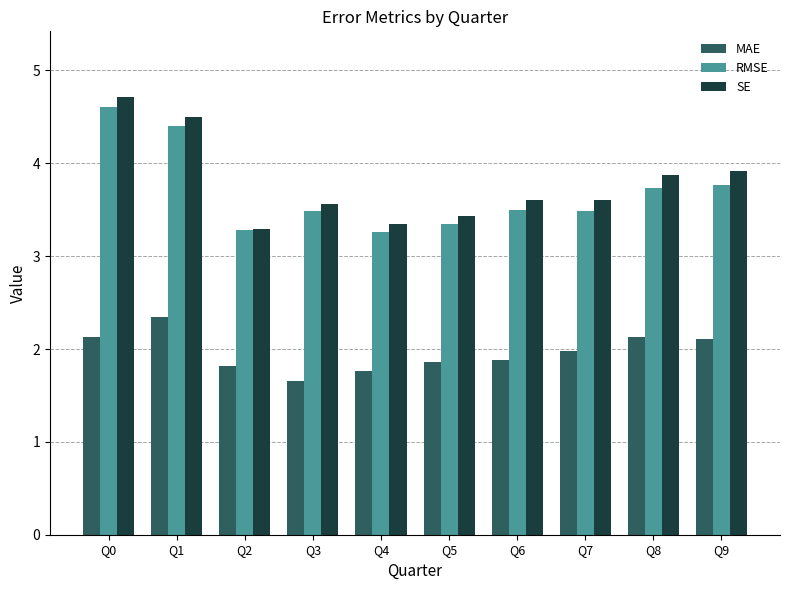

What is the value of the RMSE bar at the 2nd from the left?

4.4